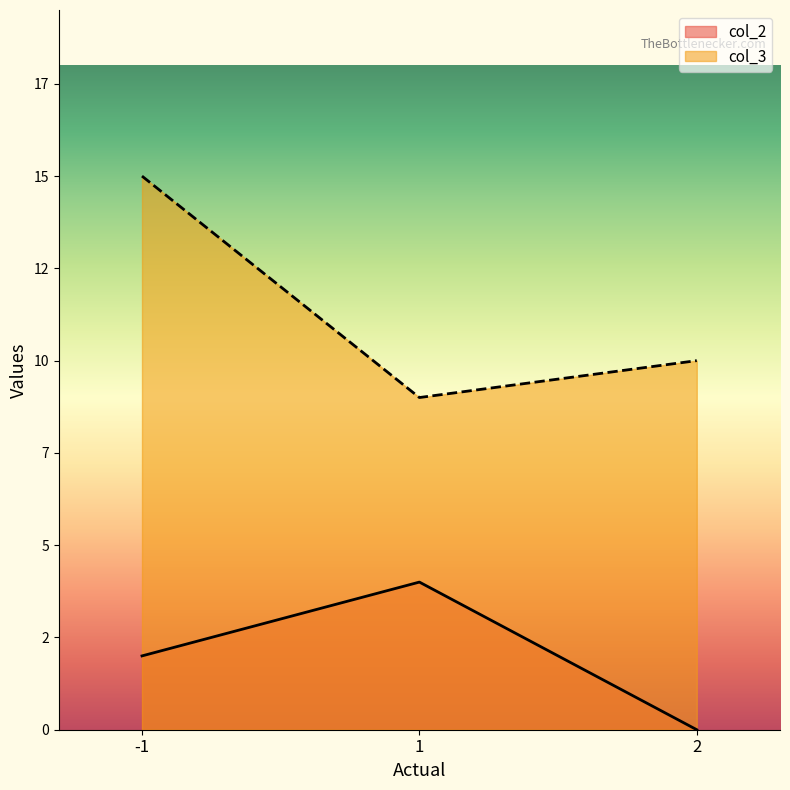

Does the chart display data point markers on the line(s)?

No